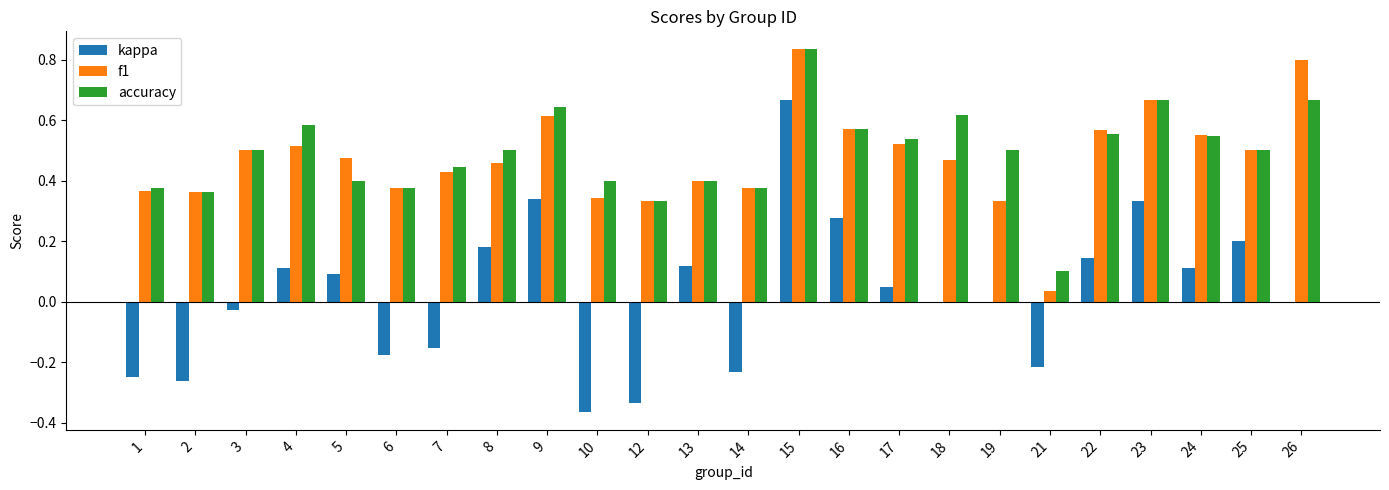

Are the bars grouped side by side (vs. stacked)?

Yes